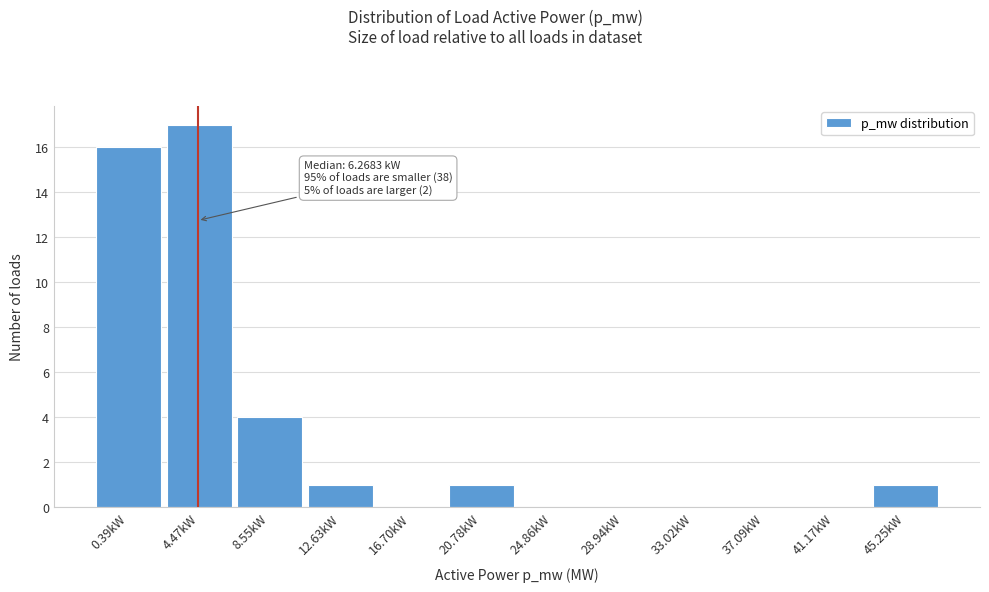

Reading left to right, extract all data points from this chart.

0.39kW=16	4.47kW=17	8.55kW=4	12.63kW=1	16.70kW=0	20.78kW=1	24.86kW=0	28.94kW=0	33.02kW=0	37.09kW=0	41.17kW=0	45.25kW=1